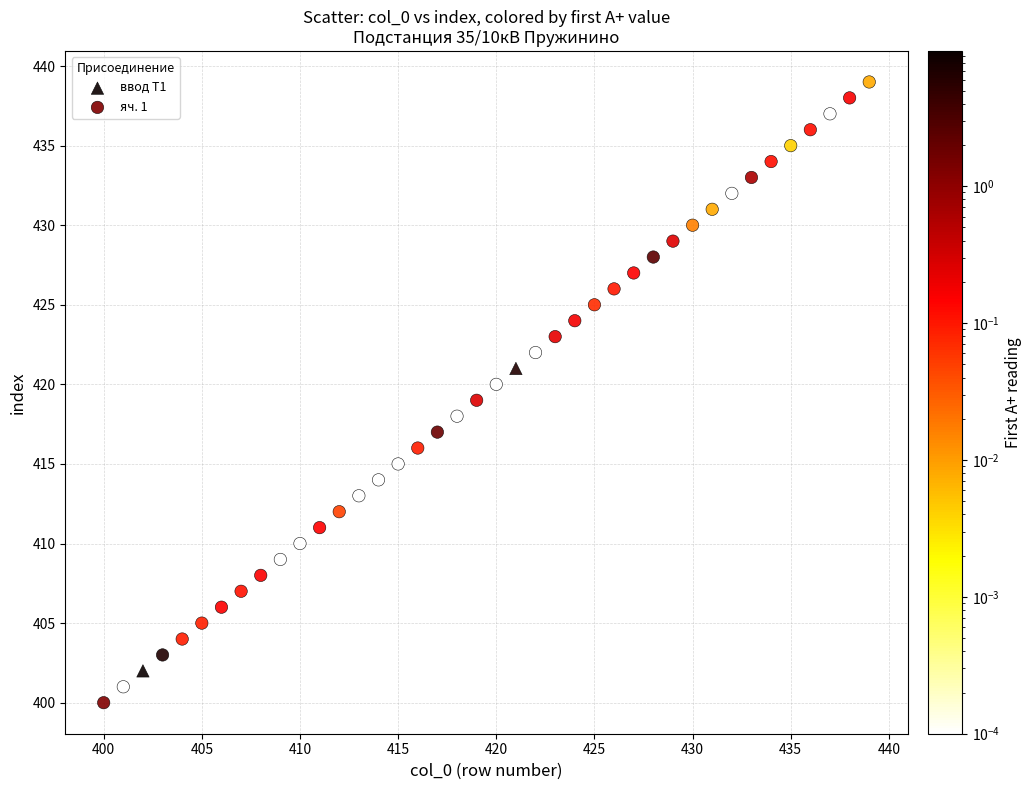

What are all the series names shown in the legend?

яч. 1, ввод Т1